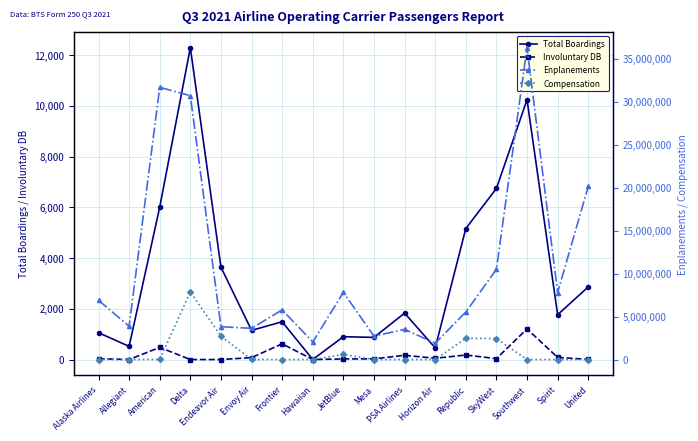

What is the label of the 6th point from the right?

Horizon Air